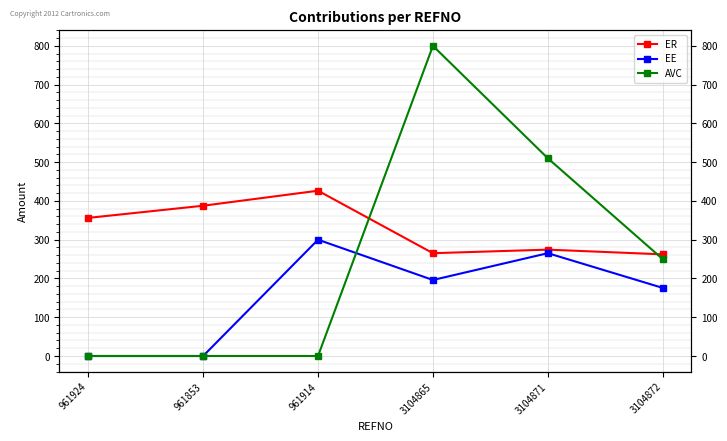

What is the sum of all AVC values?

1559.8